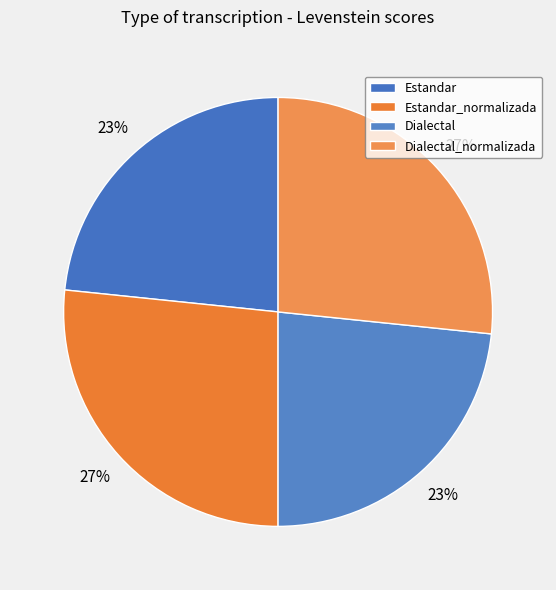

What percentage is the Dialectal slice, to the nearest percent?

23%